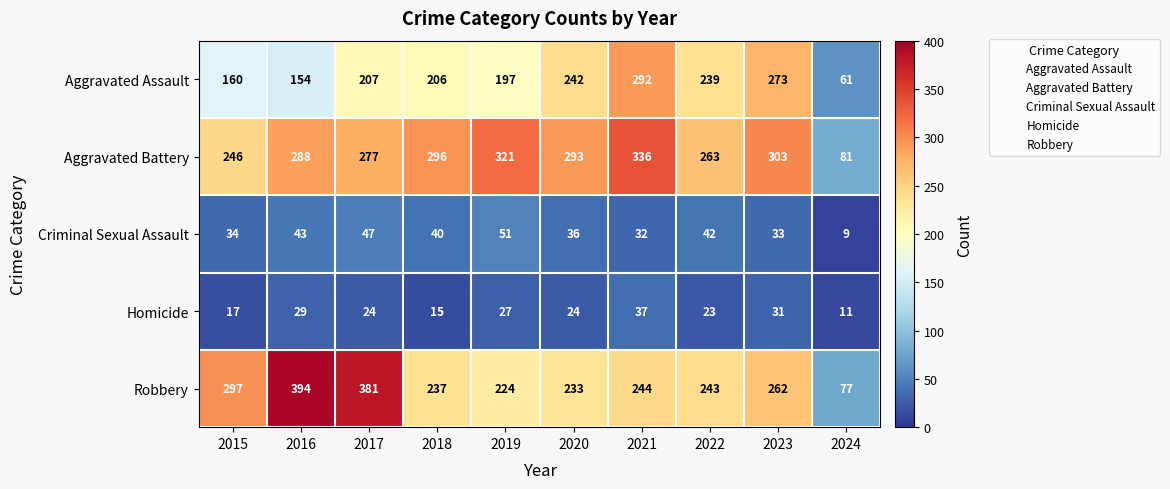

Which series changed the most between 2018 and 2024?

Aggravated Battery